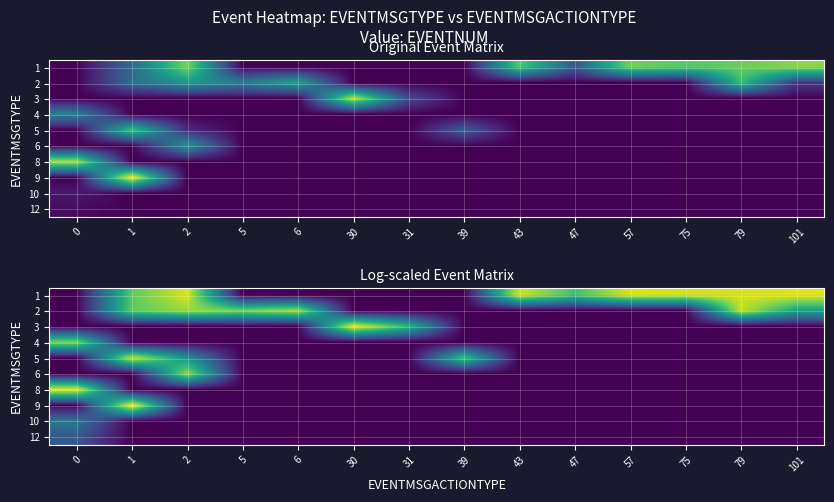

Rank the series by their maximum value, from highest to lowest.

9, 3, 8, 1, 5, 2, 6, 4, 10, 12